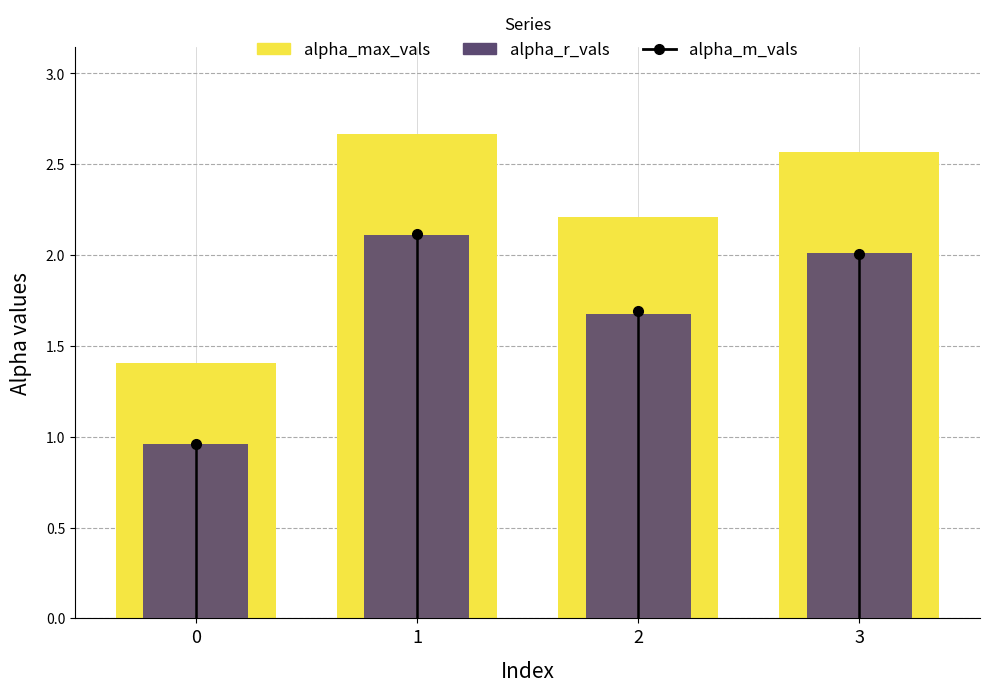

Which category has the highest value across all series?

1